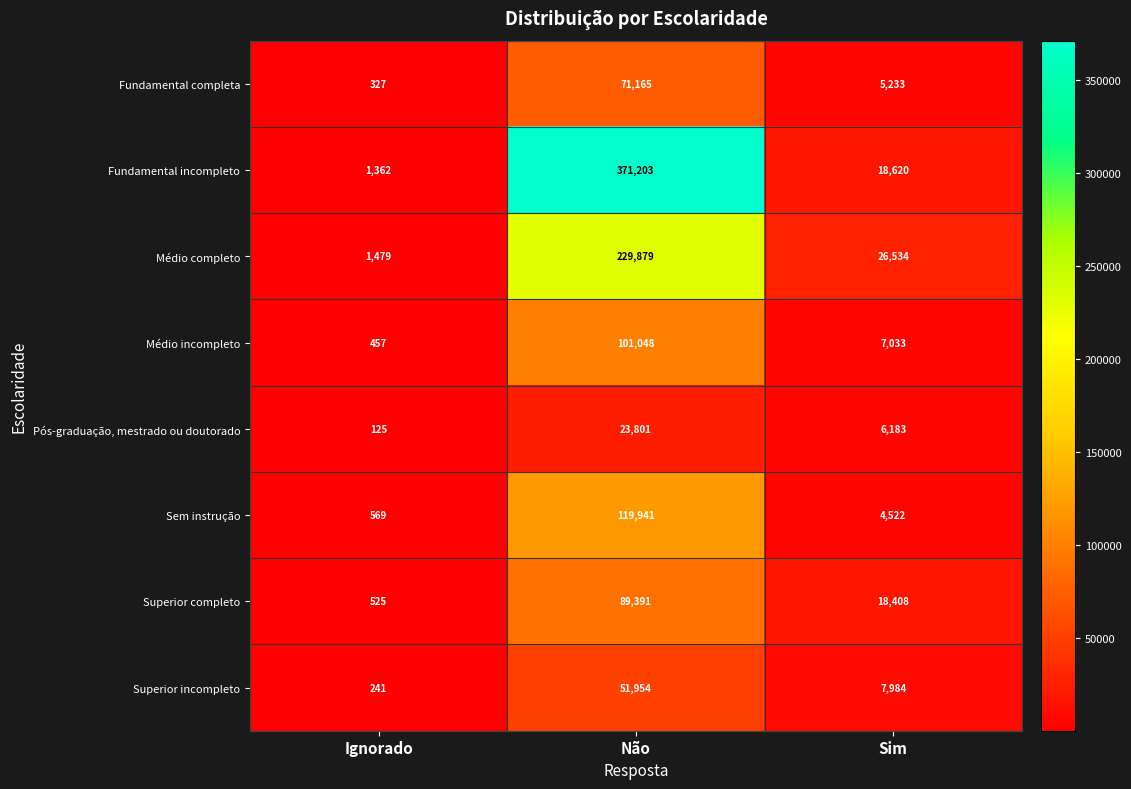

Count the number of data series in this chart.

8